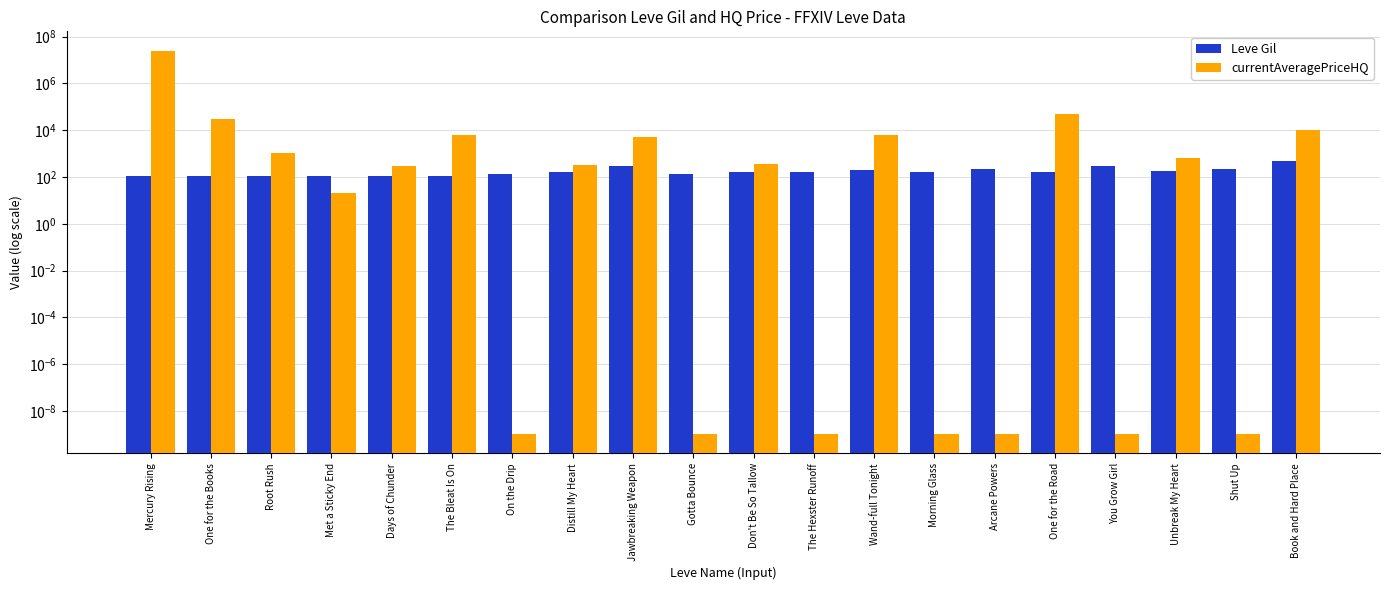

Which category has the lowest value in the currentAveragePriceHQ series?

On the Drip